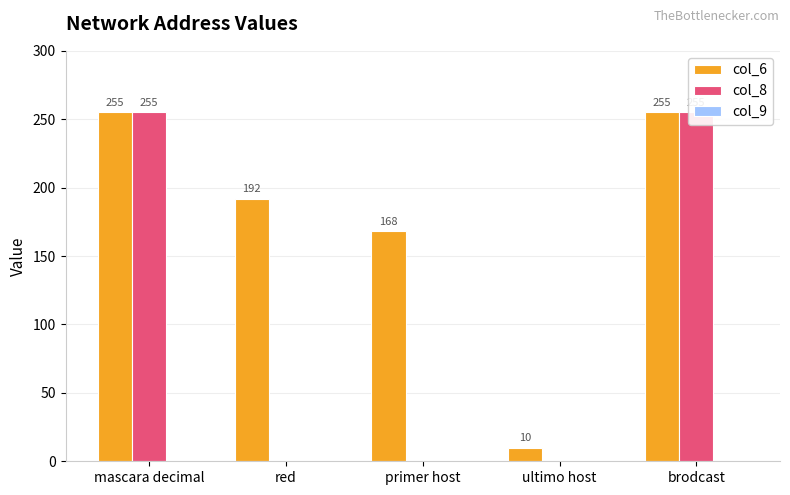

What is the greatest value displayed?

255